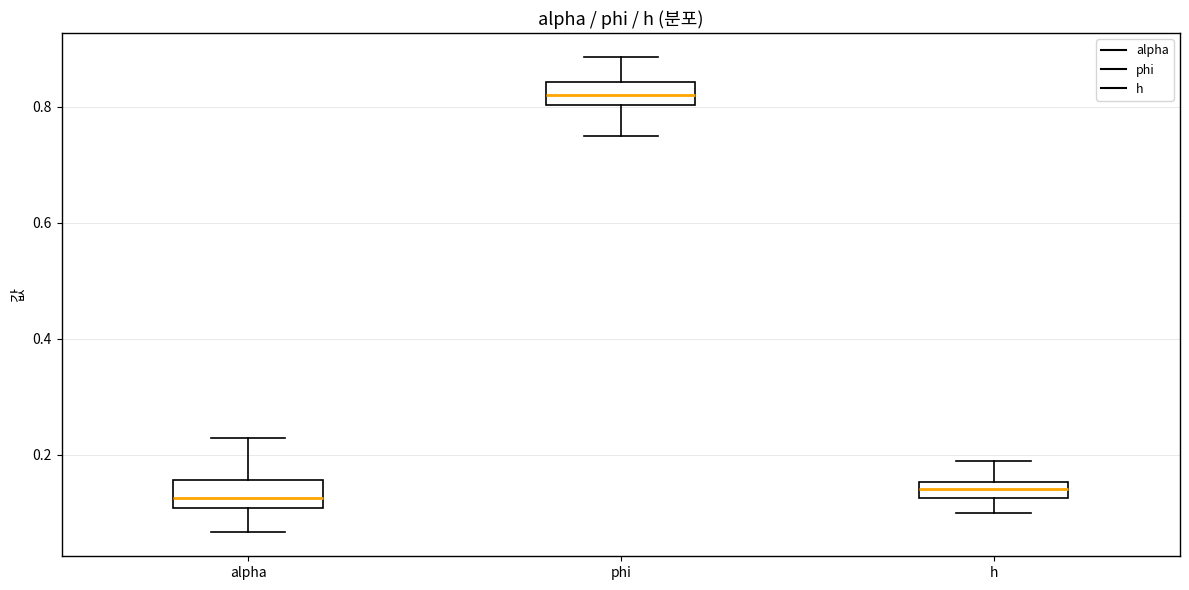

Where does the median line of the box for h sit on the y-axis? The values are not printed on the chart, so give them approximately, as read against the axis.

0.14